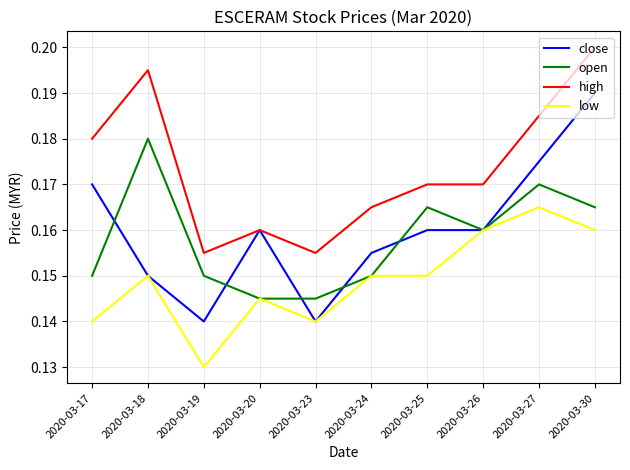

How many series are shown in this chart?

4